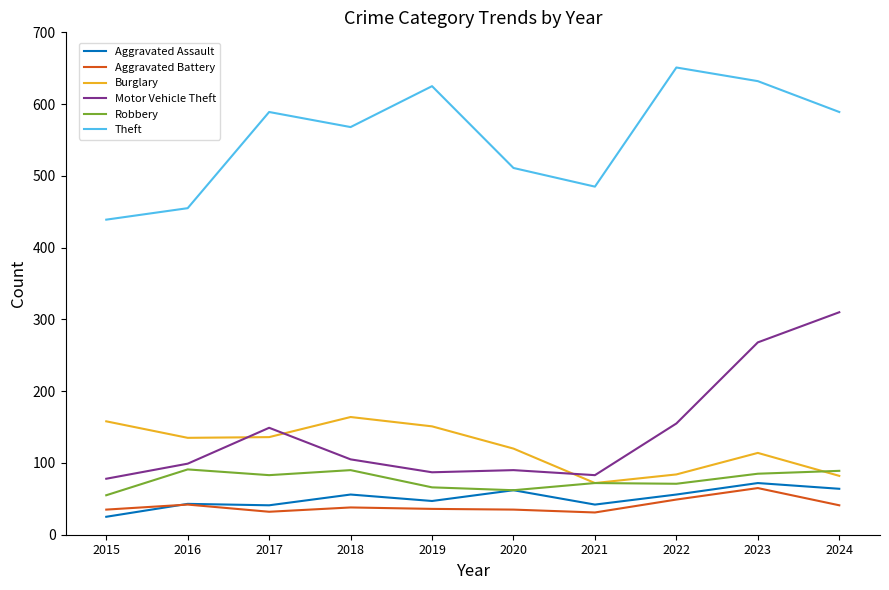

Which series ends up on top after the final intersection of Aggravated Assault and Aggravated Battery?

Aggravated Assault